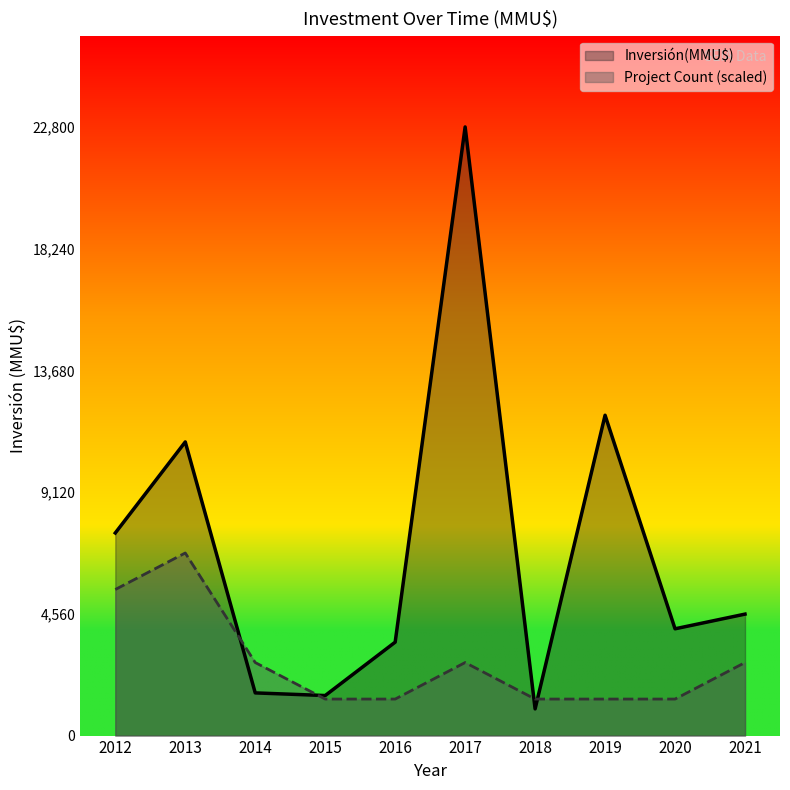

The Inversión(MMU$) series shows 4550 at 2021. True or false?

True